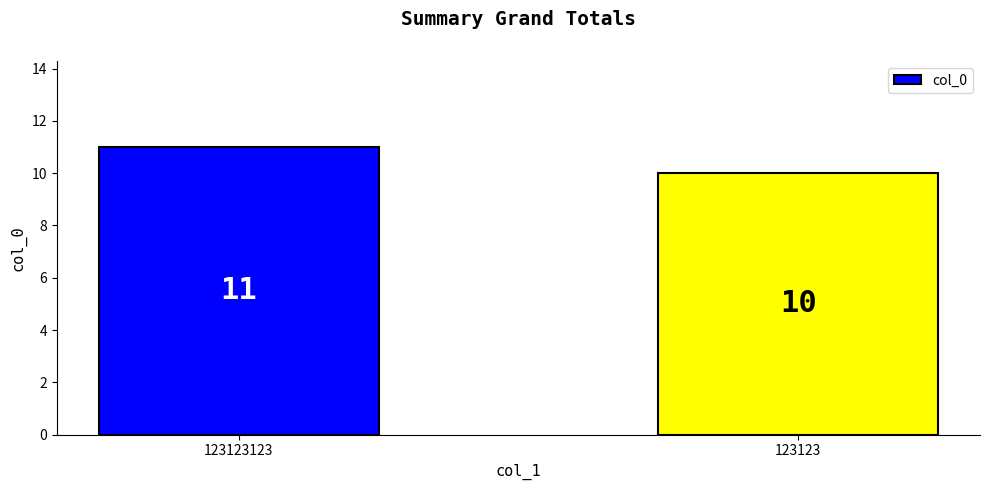

What is the difference between the maximum and minimum values?

1